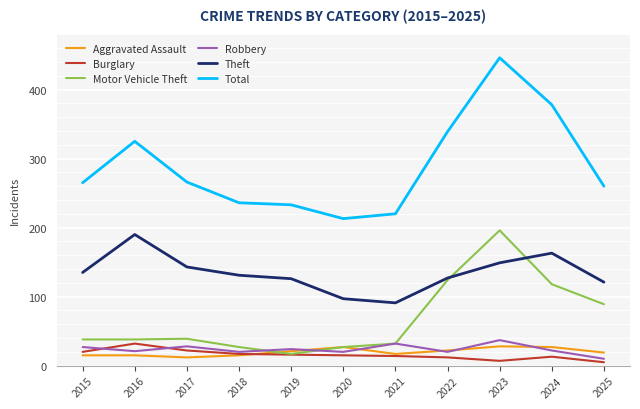

Which category has the highest value across all series?

2023